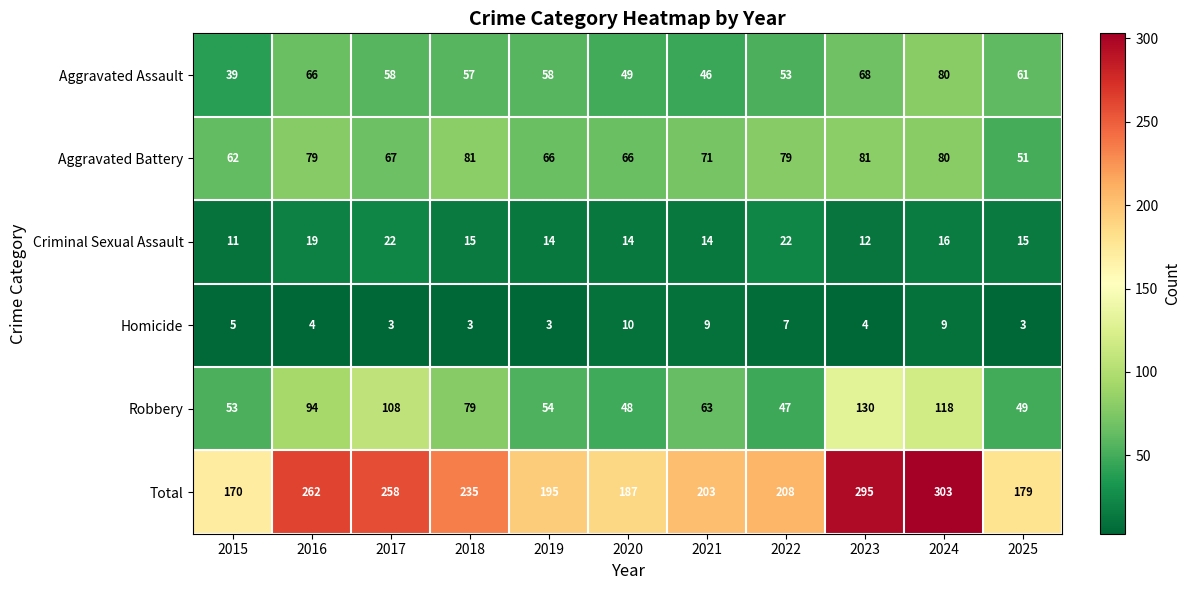

Between 2018 and 2025, which series saw the biggest shift?

Total